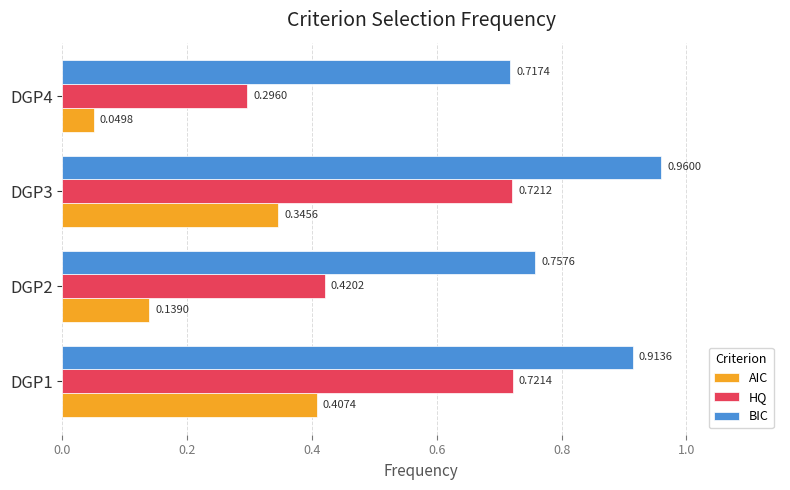

What is the sum of the BIC values at DGP3 and DGP1?

1.9